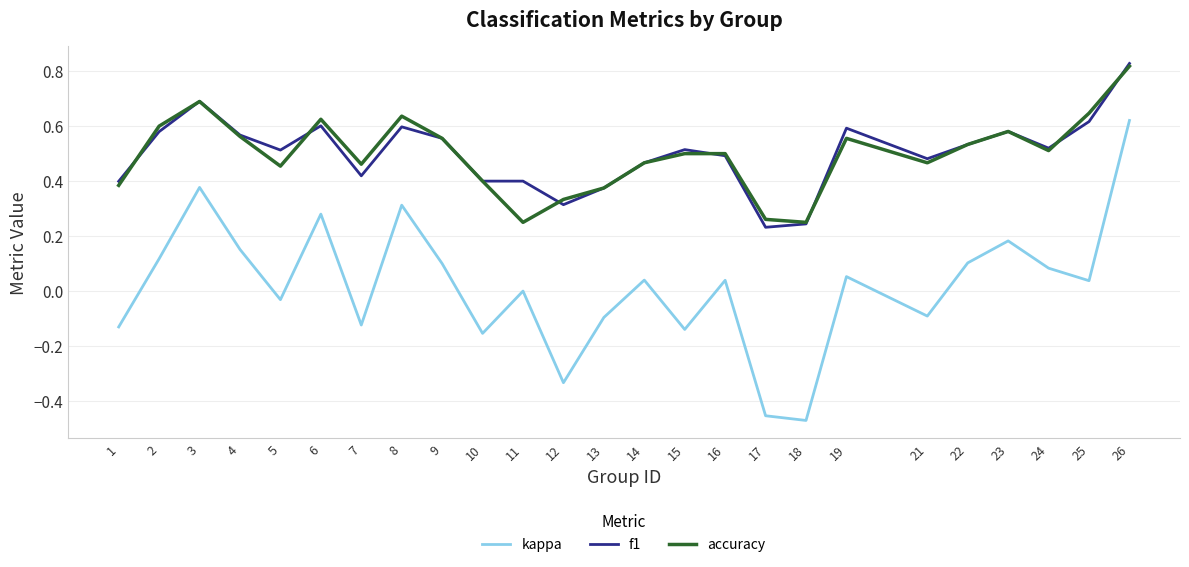

At which category is the sum across all series the highest?

26